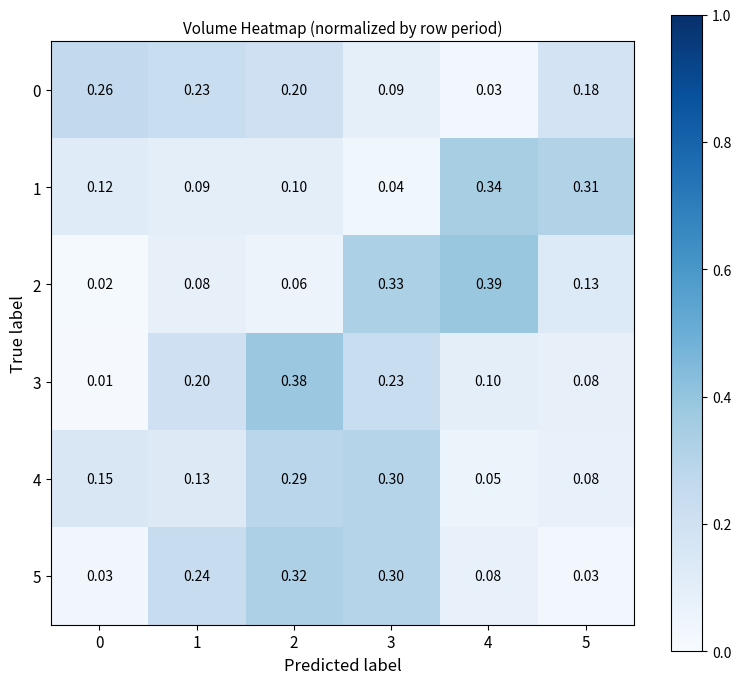

At how many categories does at least one series exceed 0?

6